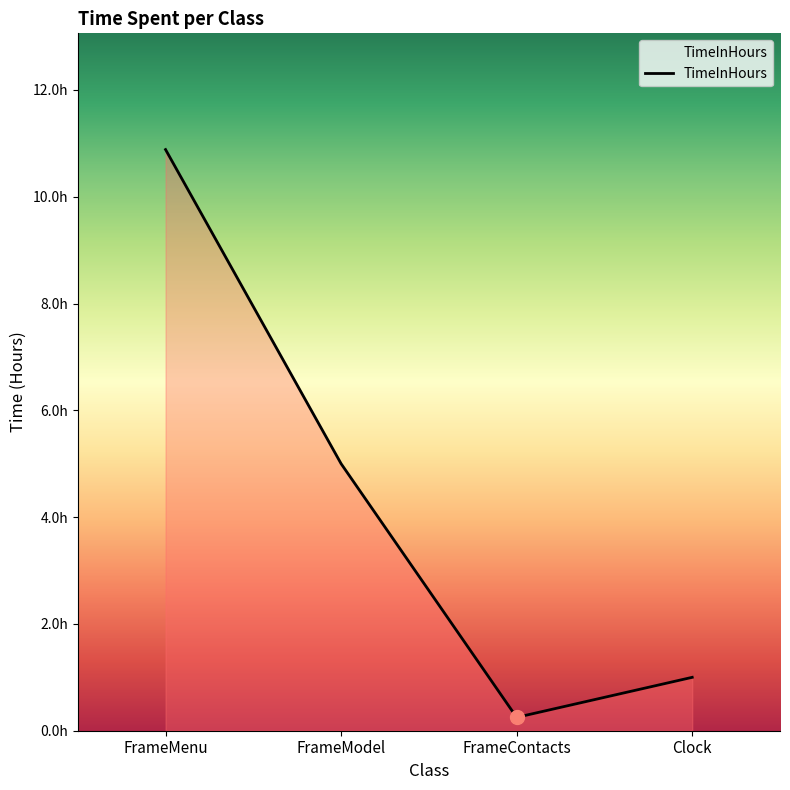

Does the chart display data point markers on the line(s)?

No